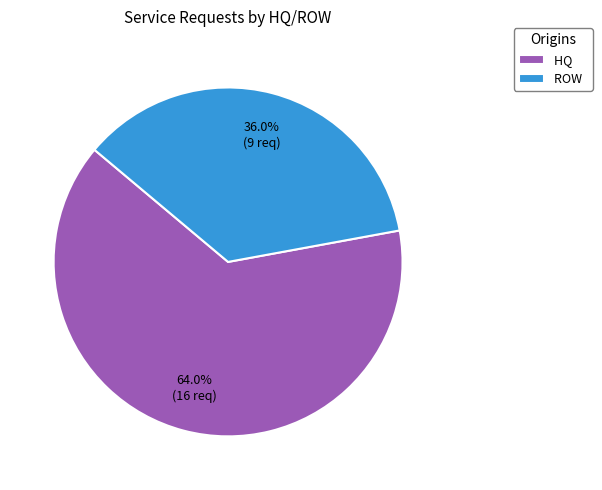

Rank the categories by value from highest to lowest.

HQ, ROW